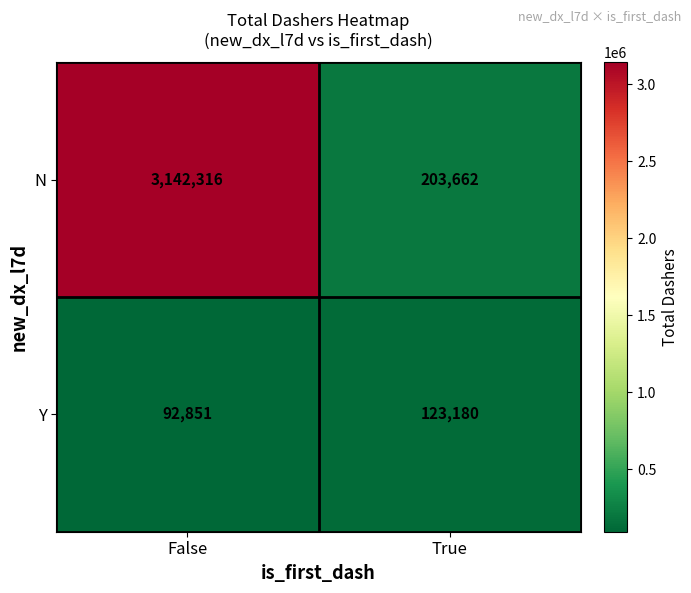

At which category is the sum across all series the highest?

False